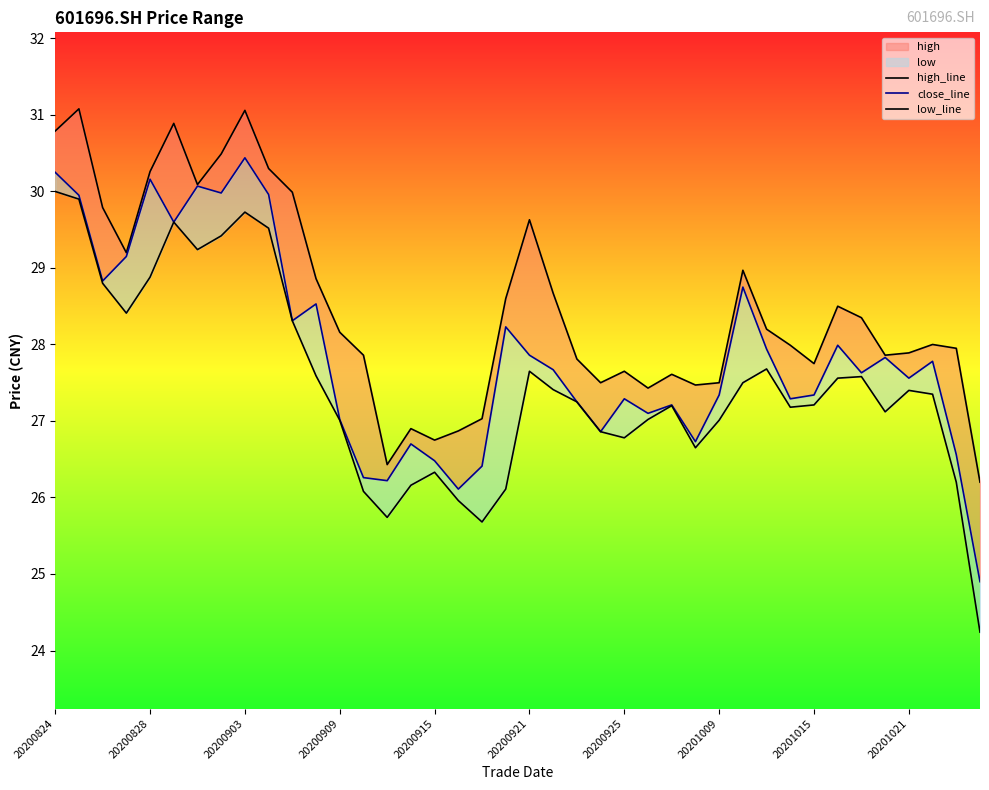

True or false: low_line has a value of 8.2 at 25.

False